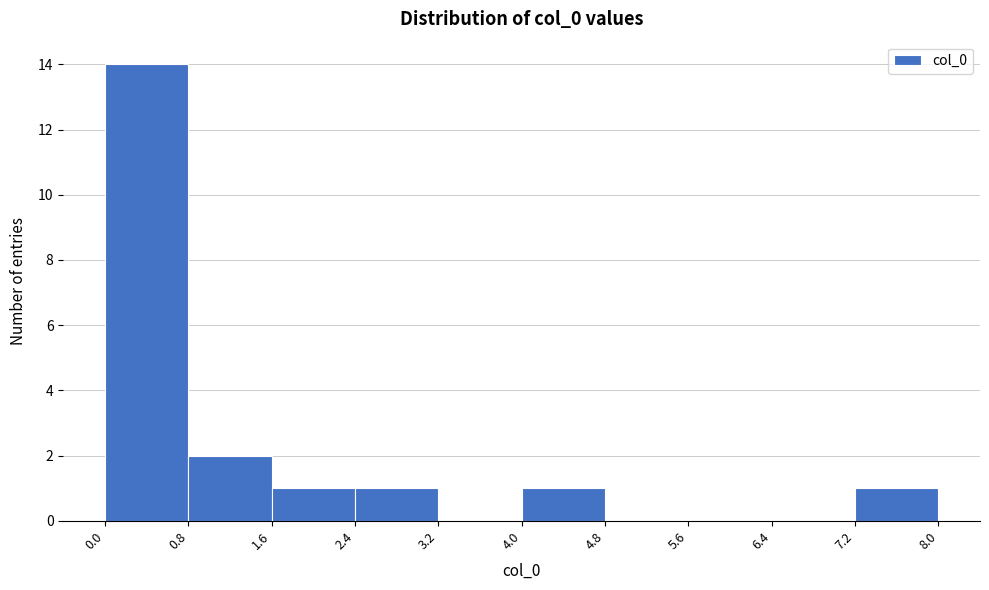

Reading left to right, transcribe this chart: for each bar, give the range it covers on the x-axis and its height. The values are not printed on the chart, so give them approximately, as read against the axis.

0.0 to 0.8: 14
0.8 to 1.6: 2
1.6 to 2.4: 1
2.4 to 3.2: 1
3.2 to 4.0: 0
4.0 to 4.8: 1
4.8 to 5.6: 0
5.6 to 6.4: 0
6.4 to 7.2: 0
7.2 to 8.0: 1